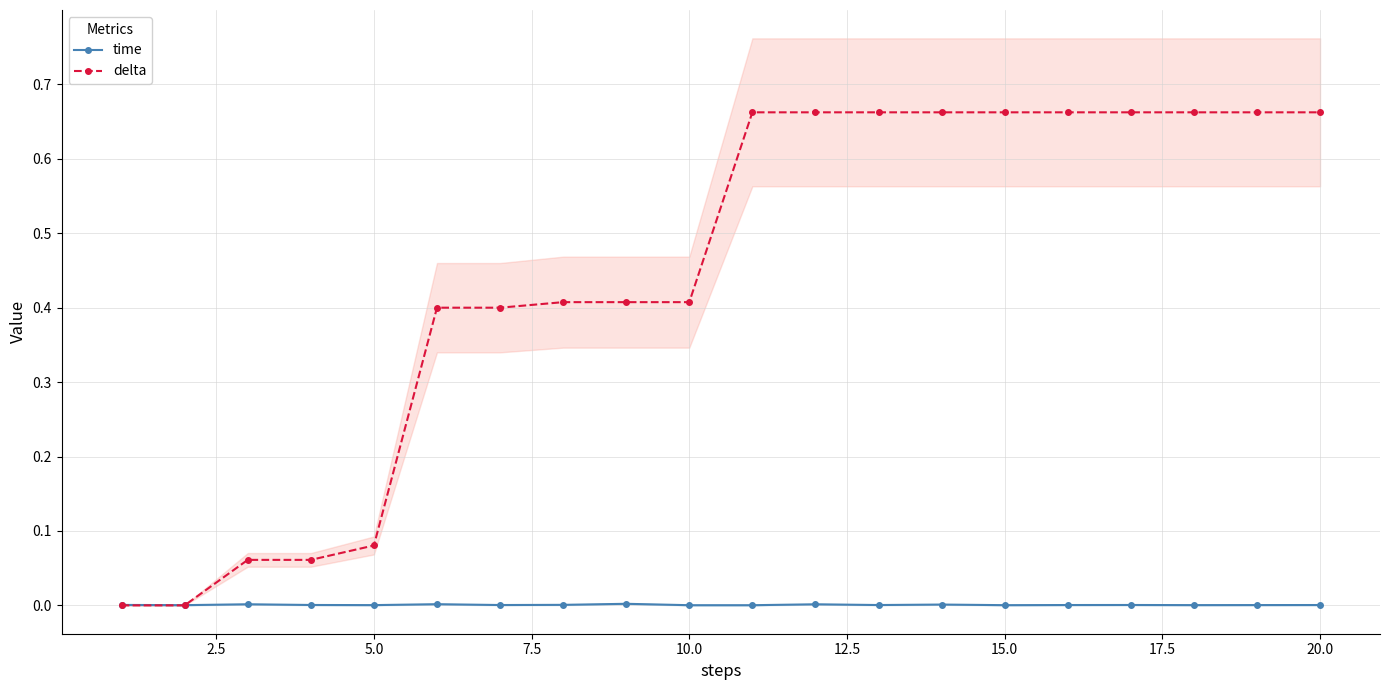

The time series shows 0.0 at 5.0. True or false?

True